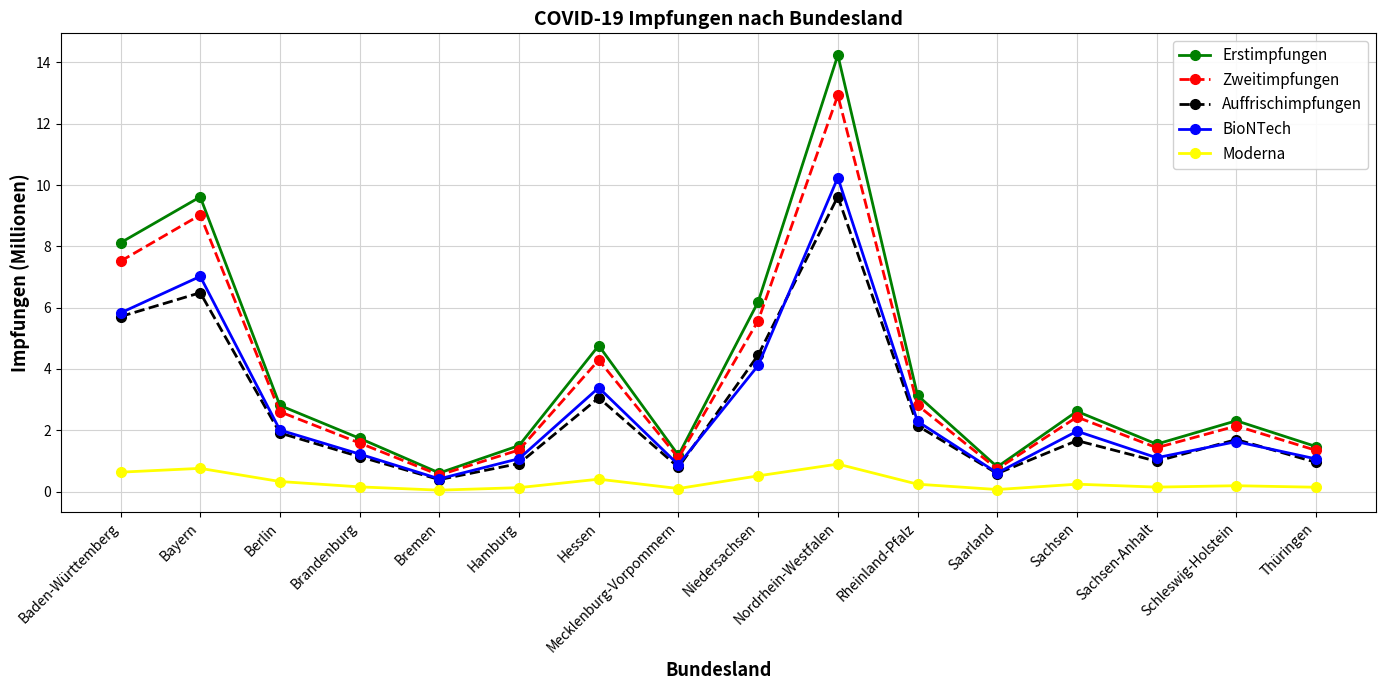

The value of Erstimpfungen at Baden-Württemberg is 8.1. True or false?

True